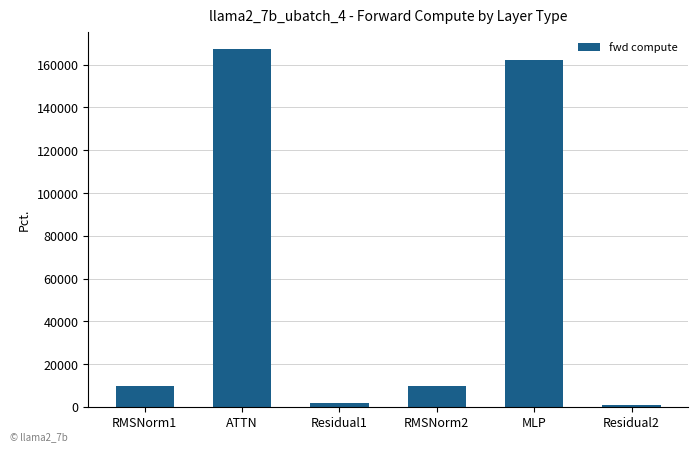

What is the smallest value displayed?

988.0